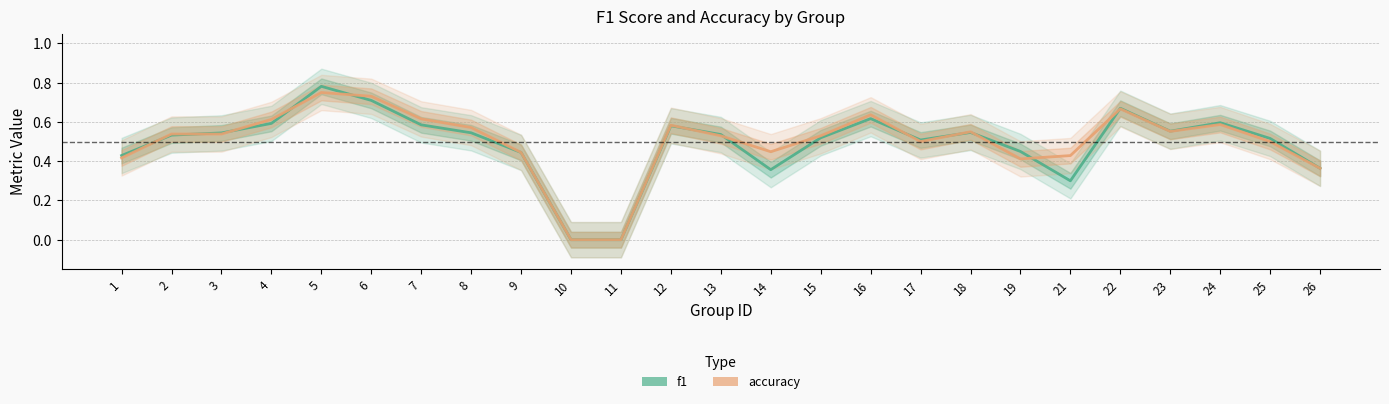

How many values in f1 are above zero?

23